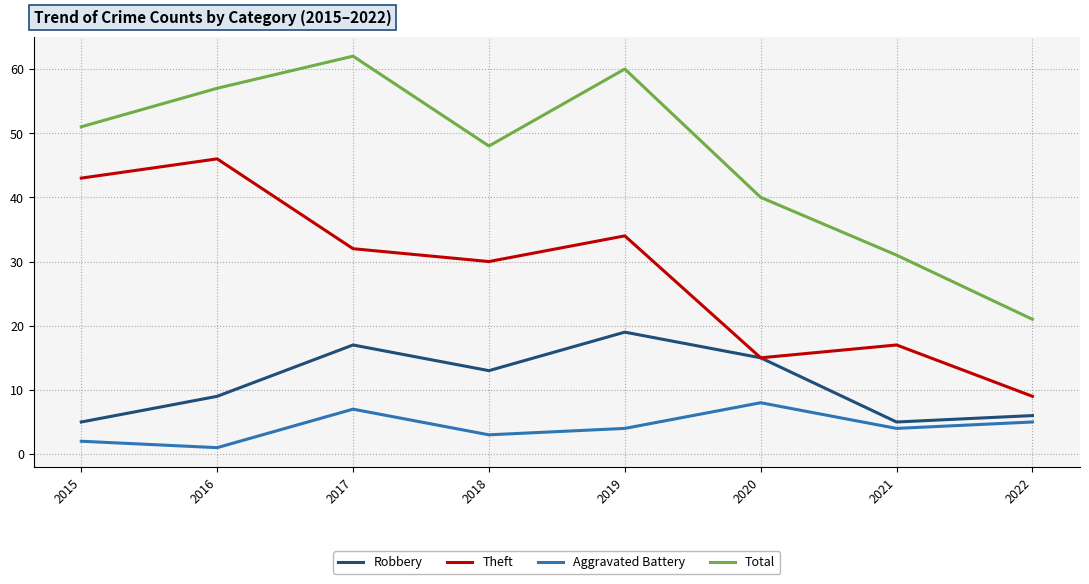

True or false: Theft has a value of 63 at 2015.

False